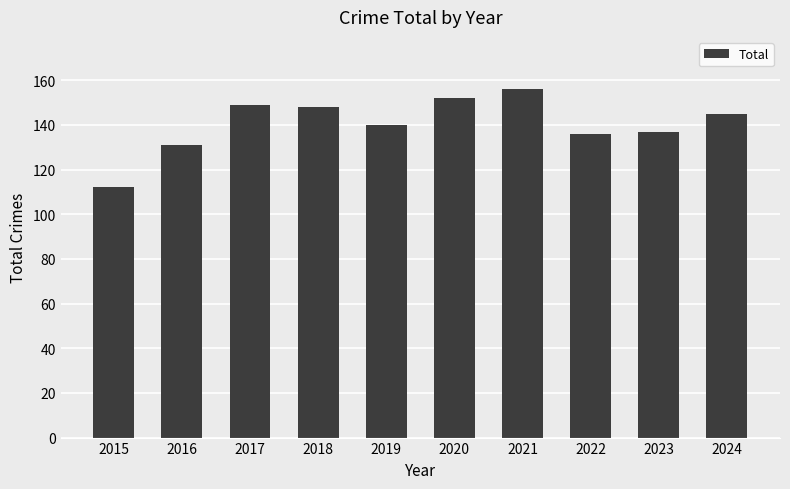

What is the change in value from 2016 to 2020?

+21